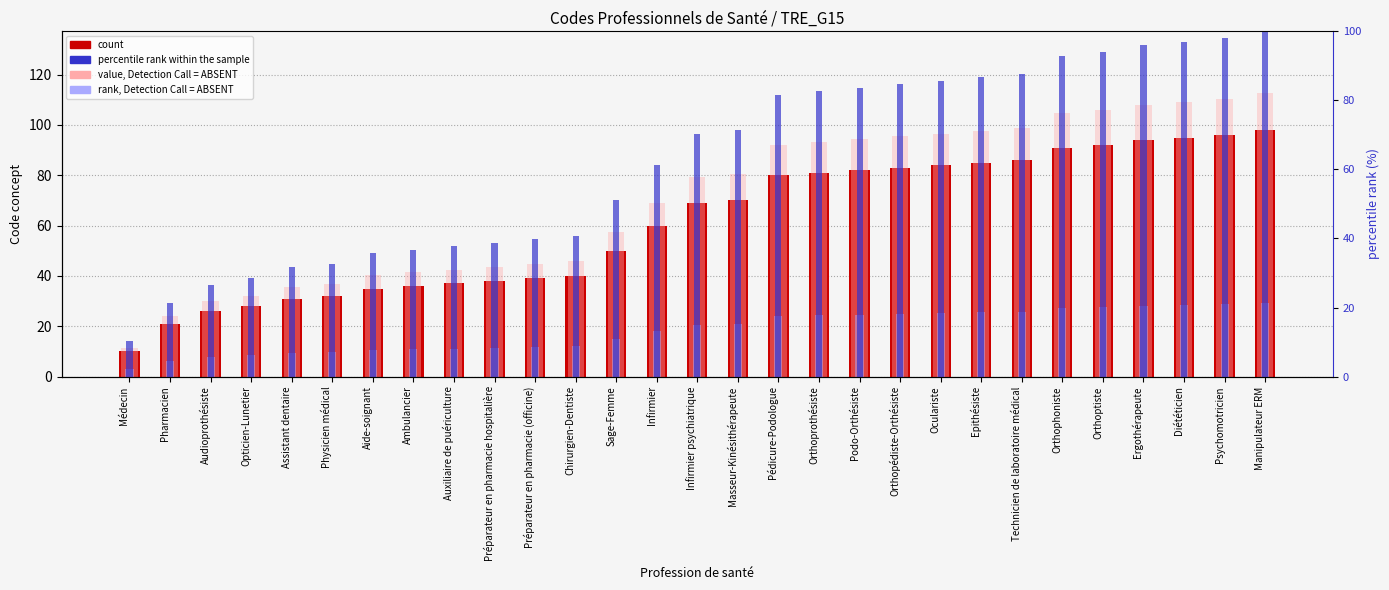

The value of percentile rank within the sample at Audioprothésiste is 26.5. True or false?

True